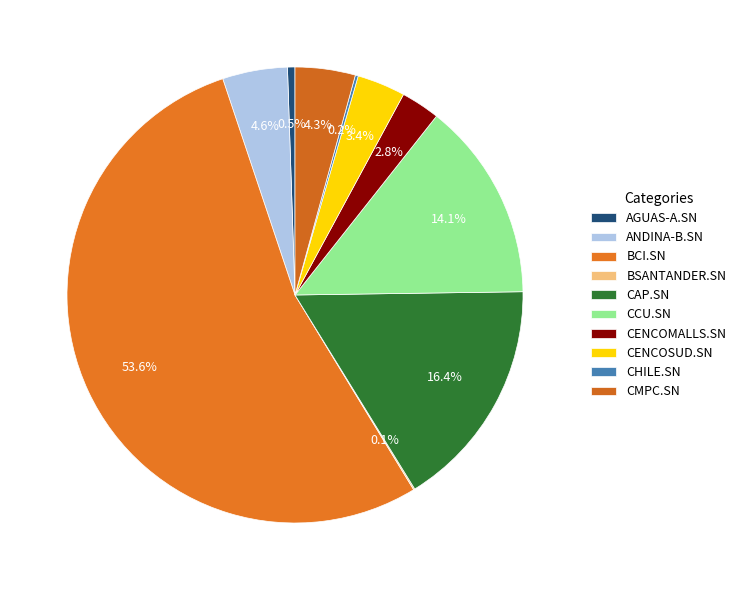

To the nearest percent, what is the combined percentage of BSANTANDER.SN and CAP.SN?

17%